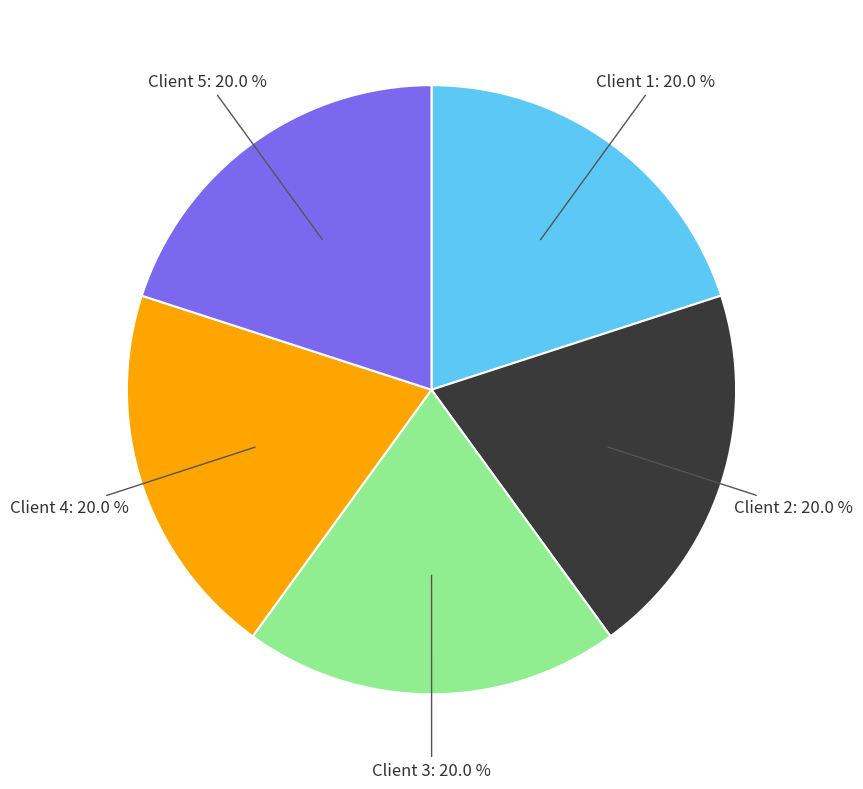

Is there a majority slice in this chart?

No